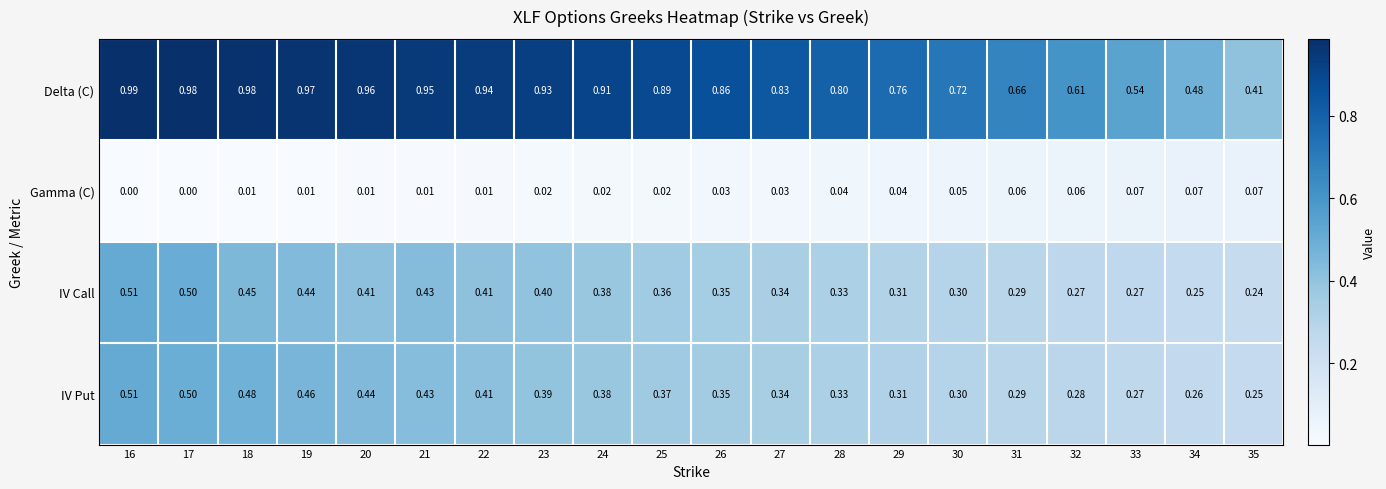

Which series has the widest spread of values?

Delta (C)